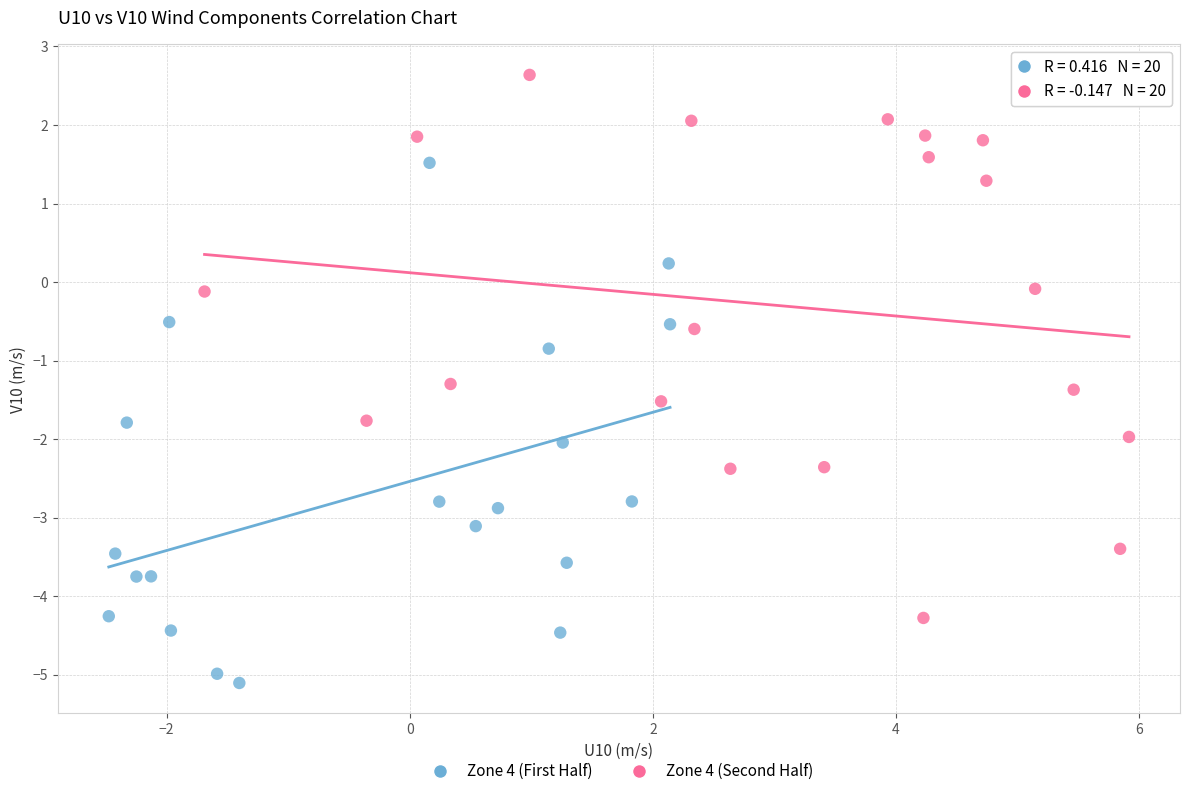

Which series reaches the minimum Y coordinate?

Zone 4 (First Half)